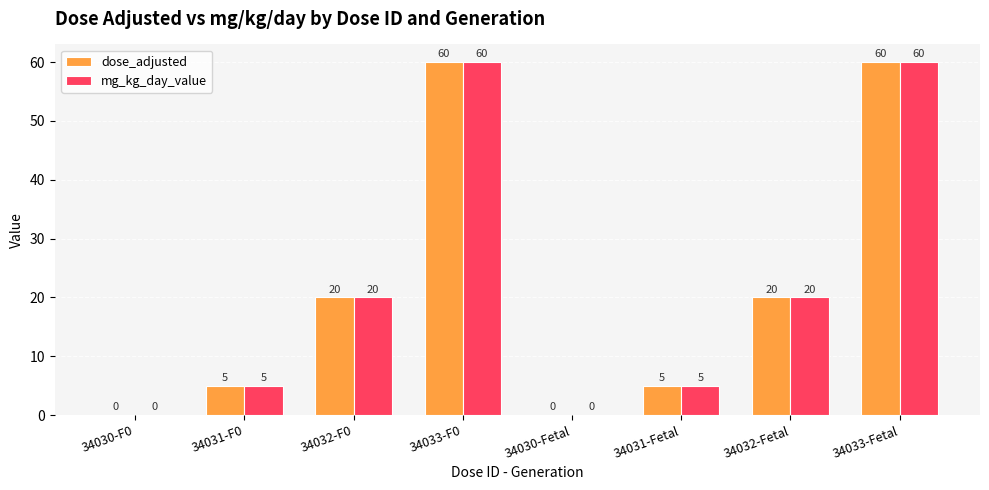

The value of dose_adjusted at 34031-Fetal is 5. True or false?

True